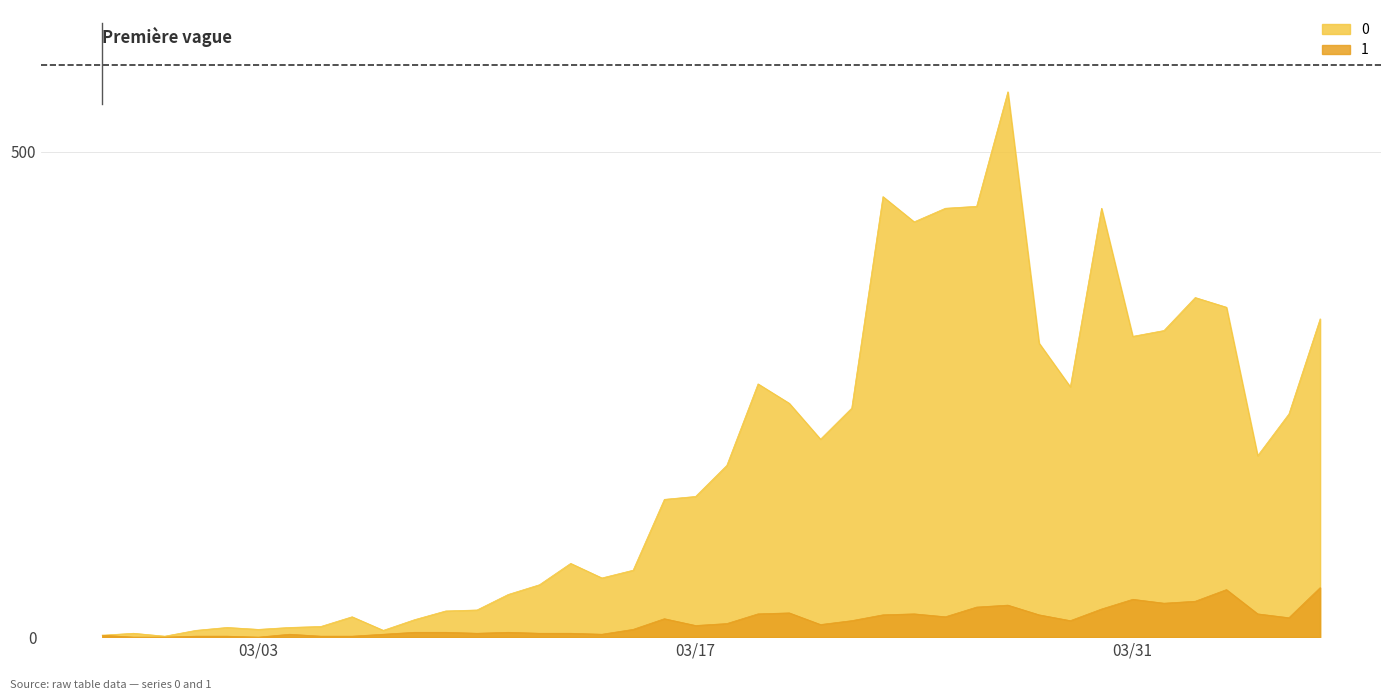

True or false: 0 and 1 cross at least once.

False